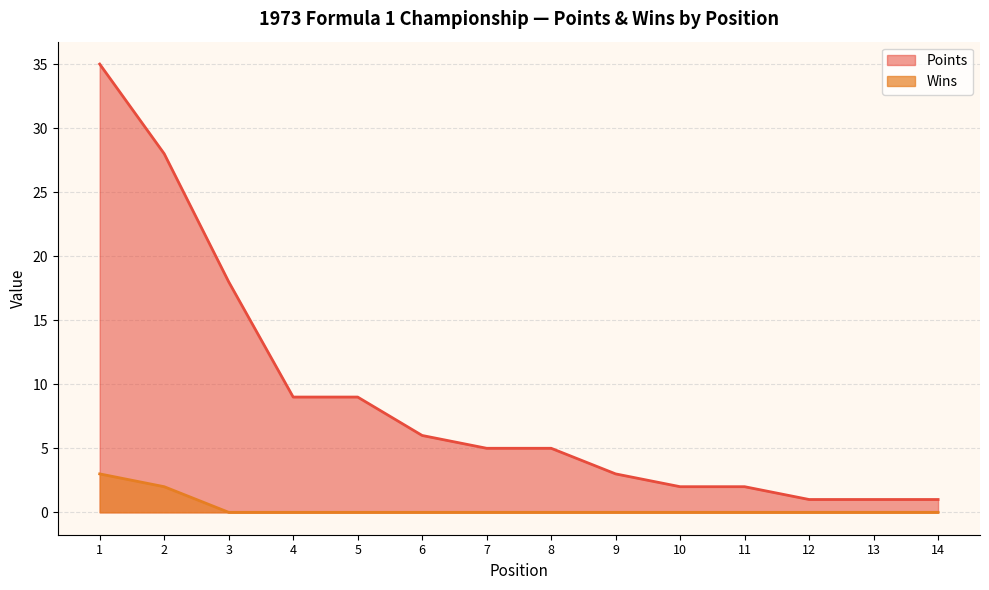

At how many categories does at least one series exceed 31?

1